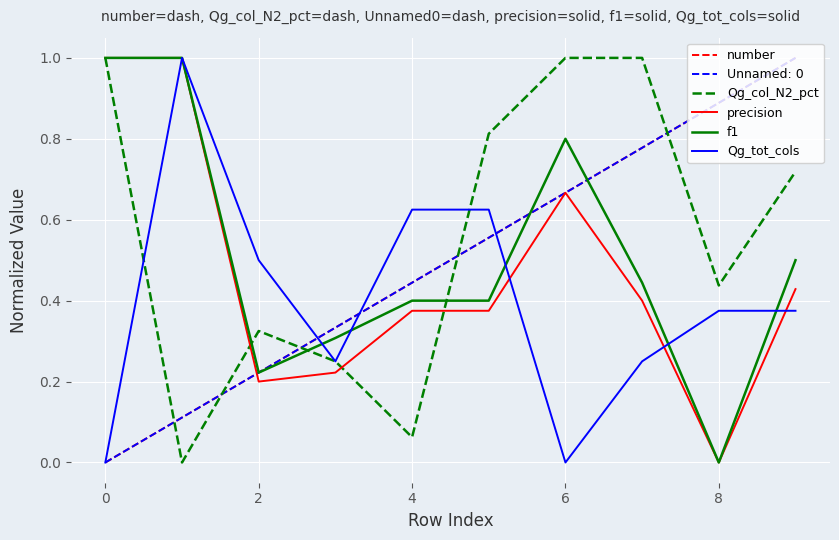

Is this an area chart (filled region under the line)?

No